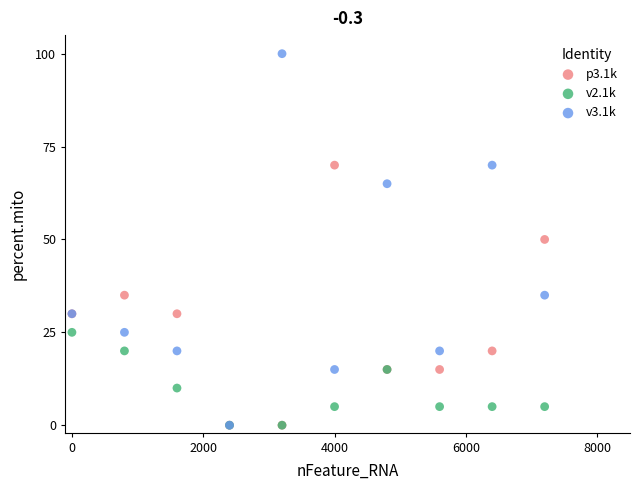

Which series contains the highest Y value?

v3.1k